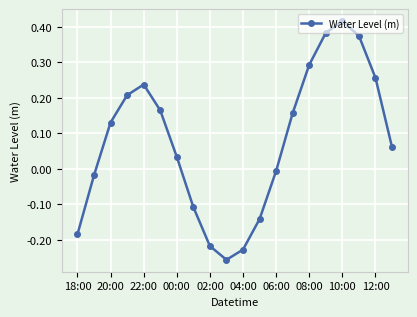

What is the difference between the maximum and minimum values?

0.7